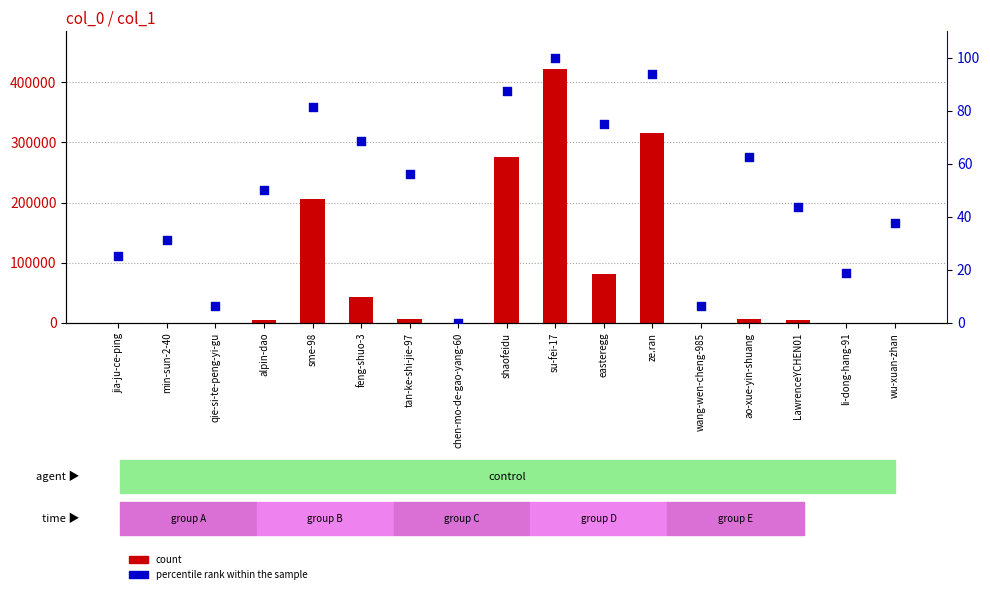

Which series has the largest total across all categories?

count